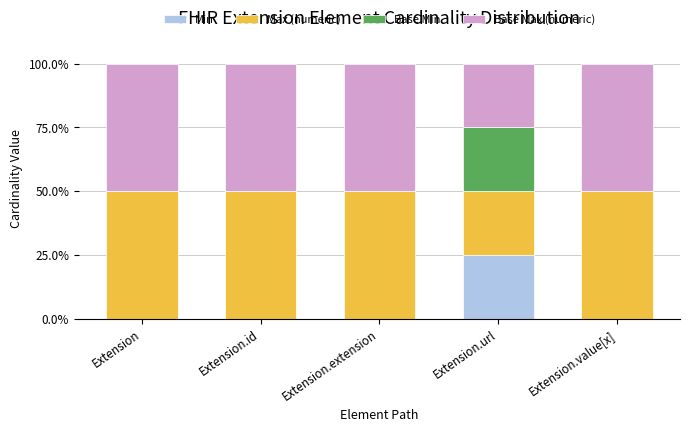

What is the total value across all series at Extension.extension?

100